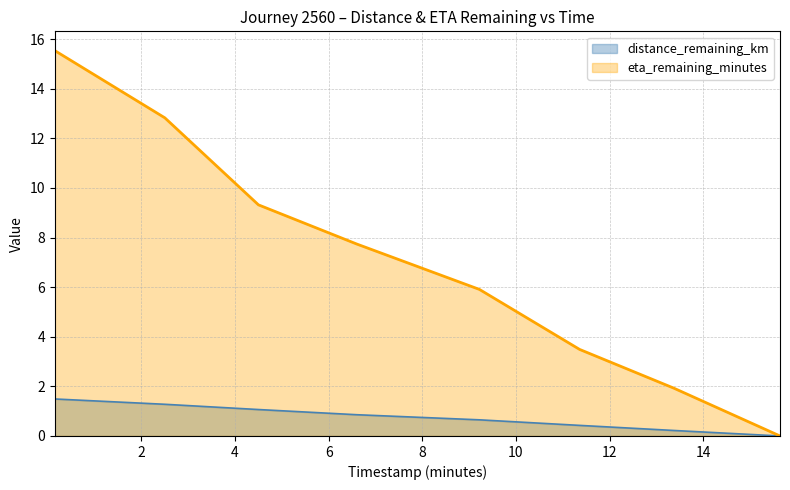

Rank the series at 0.15 from highest to lowest value.

eta_remaining_minutes, distance_remaining_km